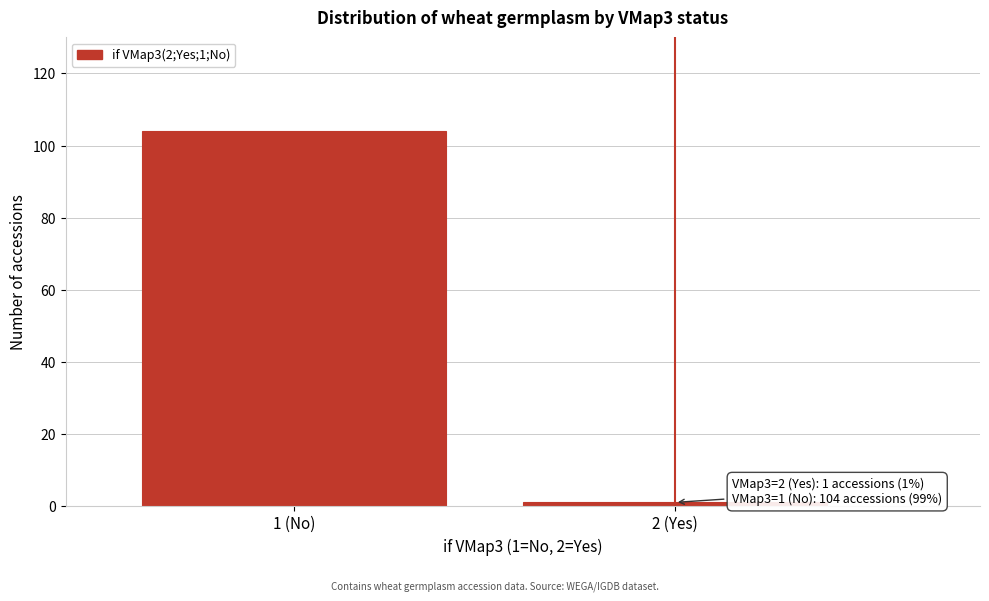

Reading left to right, transcribe all the data shown in this chart.

104	1